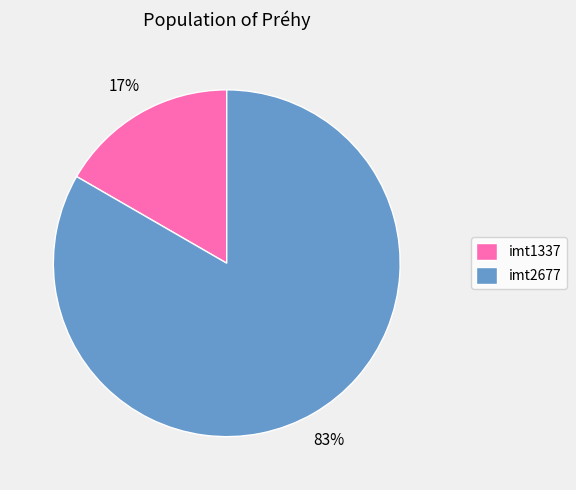

Is there a majority slice in this chart?

Yes